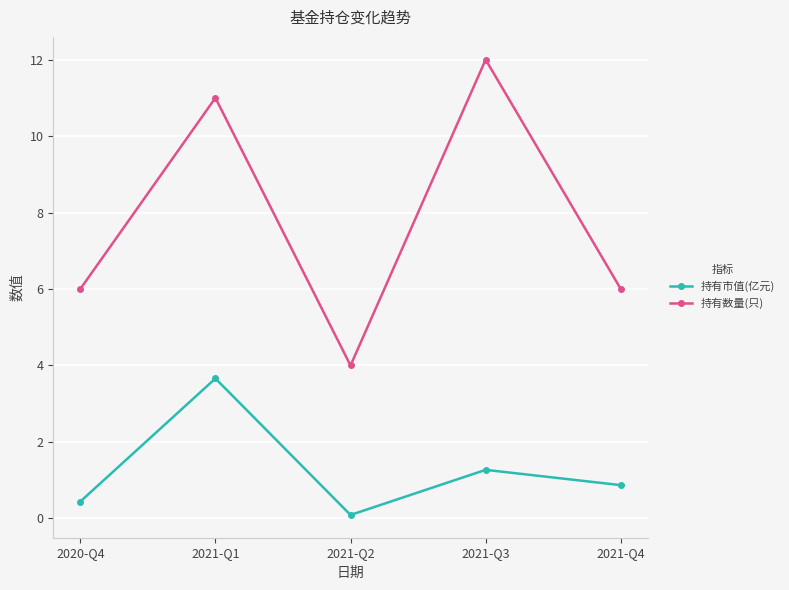

What is the spread (max minus min) of values at 2021-Q2?

3.9